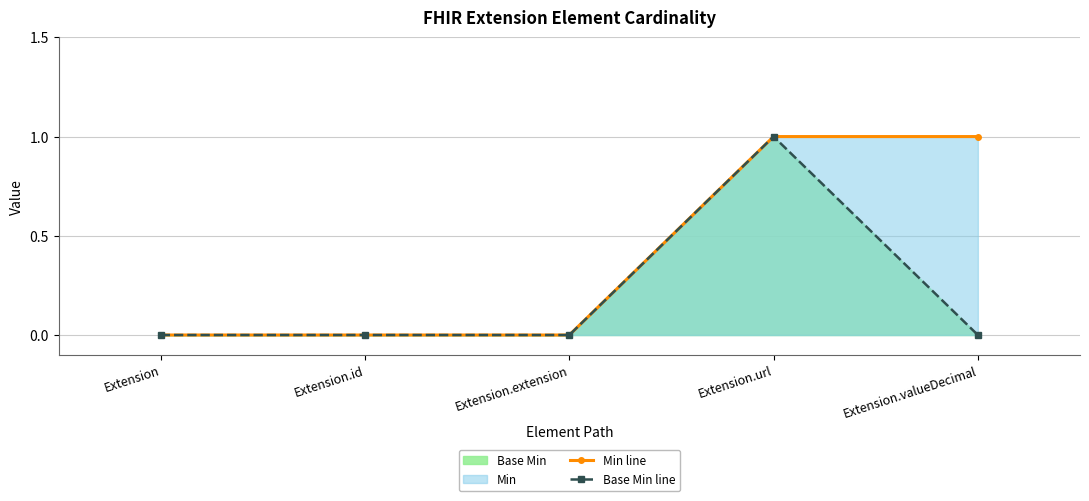

True or false: Base Min line and Min line cross at least once.

False